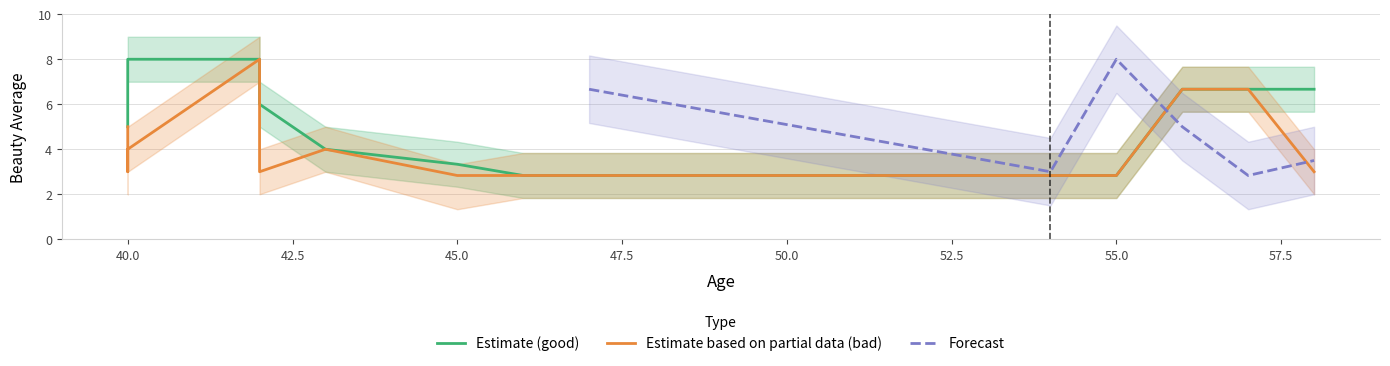

What is the value of the bad point at the 11th from the left?

2.8